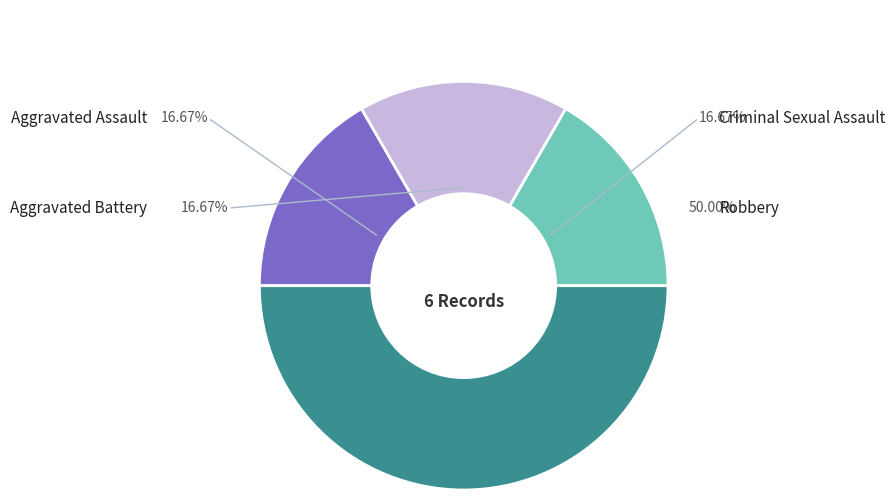

Count the number of slices in the pie.

4